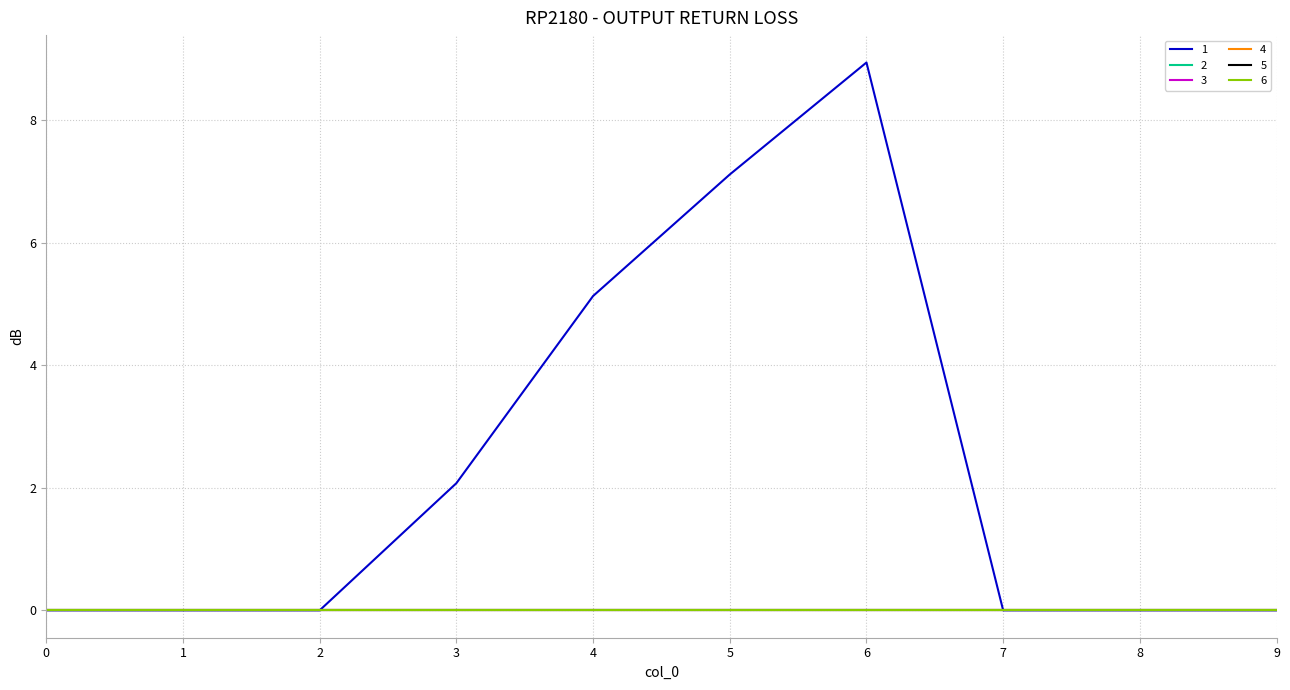

Does the chart display data point markers on the line(s)?

No